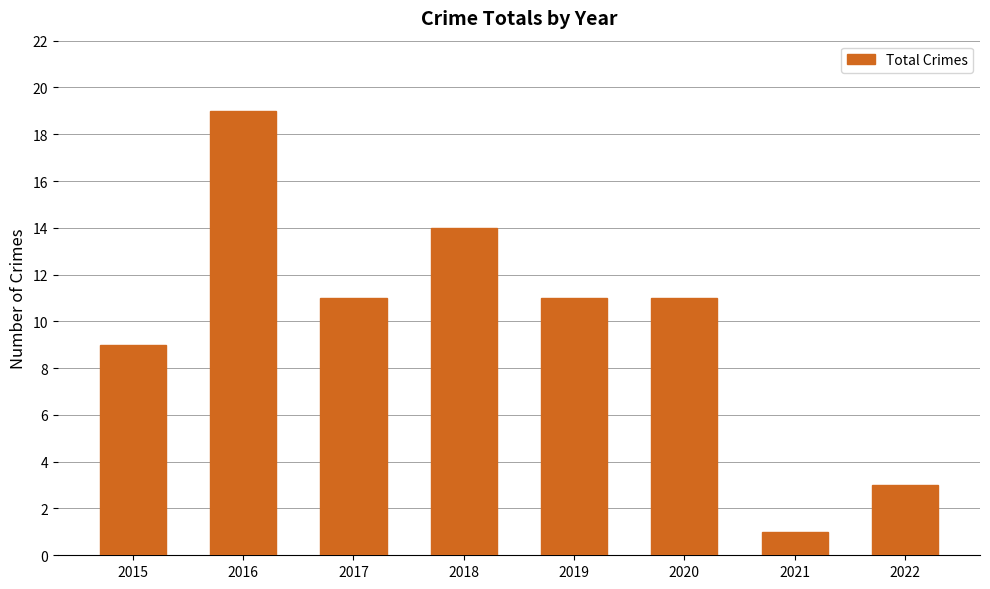

What is the value of the 6th bar from the left?

11